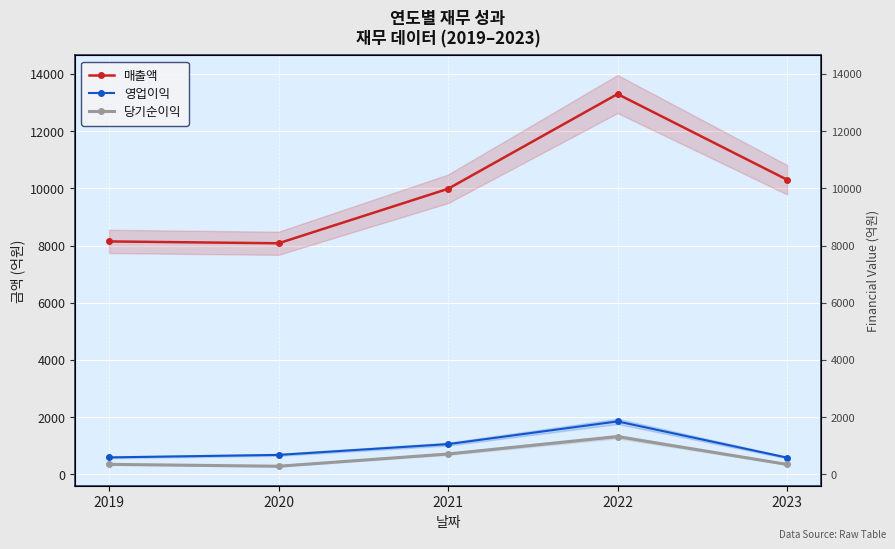

At which category is the sum across all series the highest?

2022